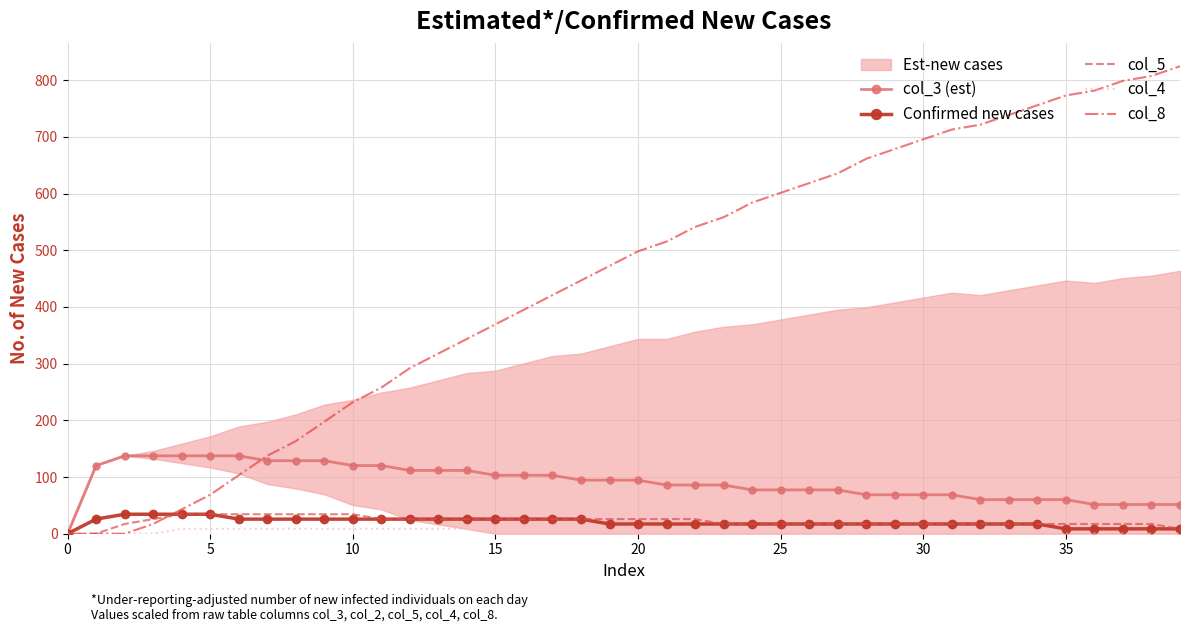

The value of Confirmed new cases at 0 is 0.0. True or false?

True